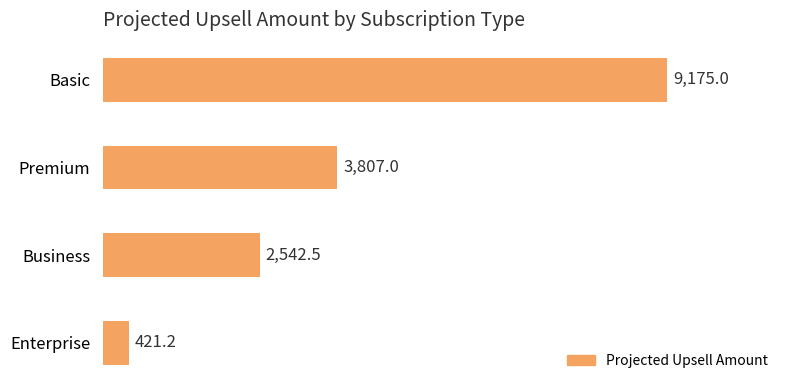

Which category has the lowest value across all series?

Enterprise